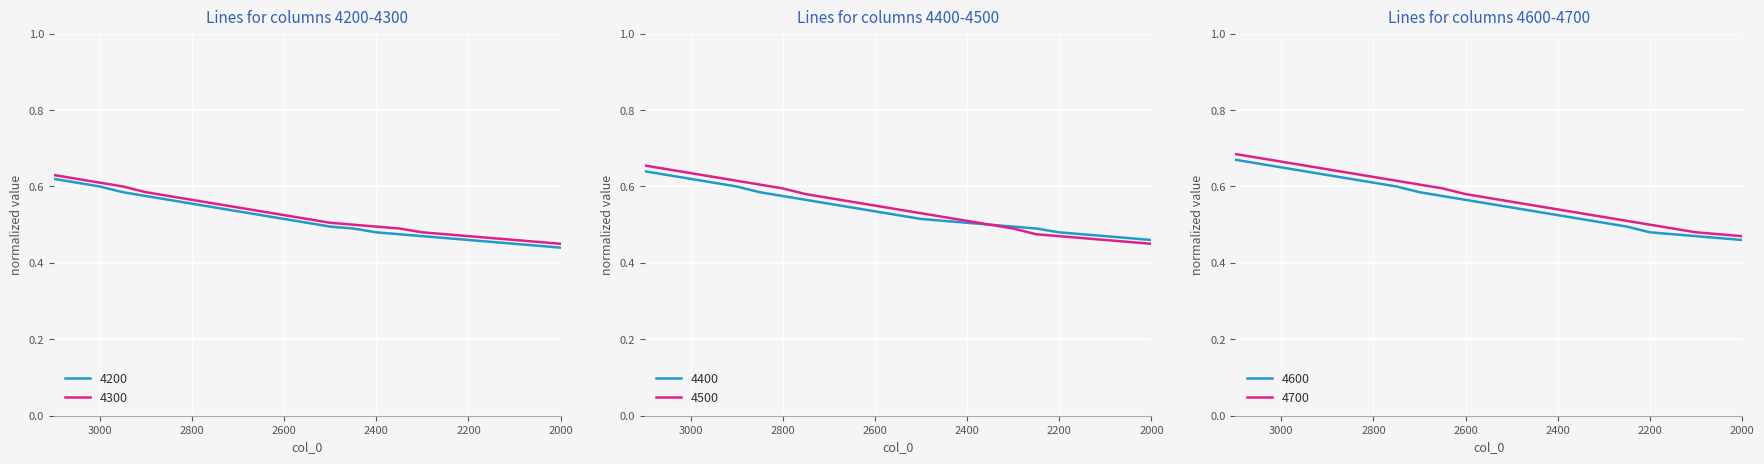

What is the highest value of the 4200 series?

0.6